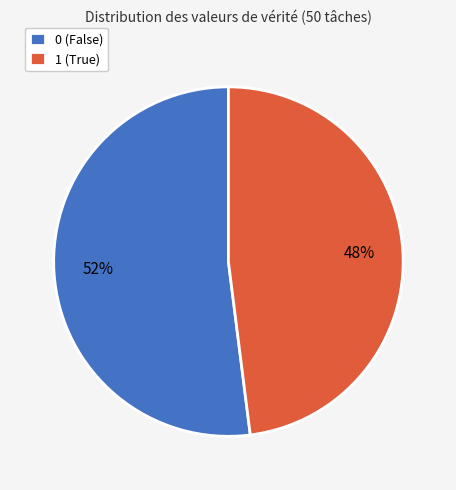

Rank the categories by value from highest to lowest.

0, 1